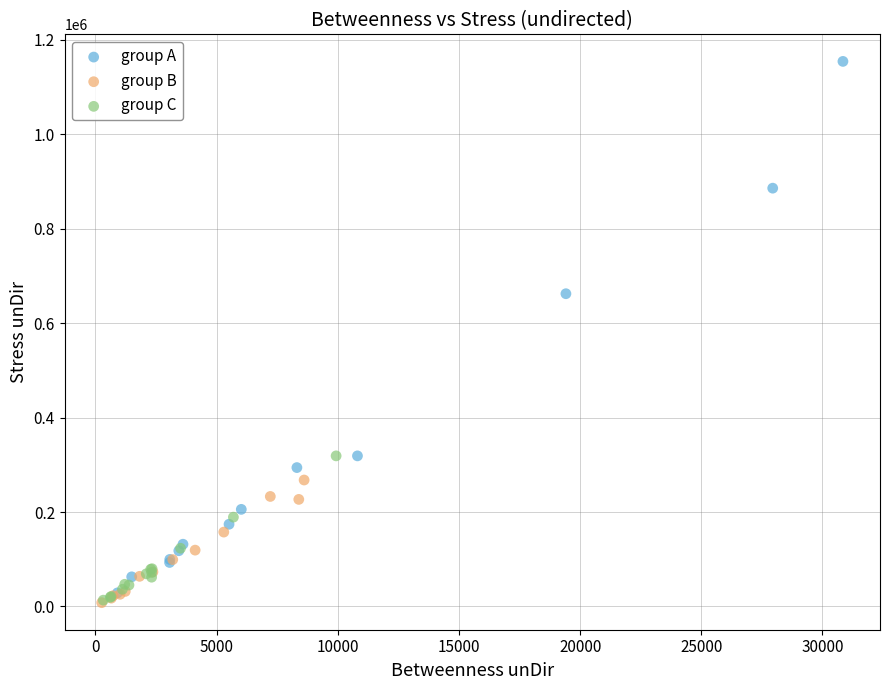

Which series has the largest Y range (max minus min)?

group A